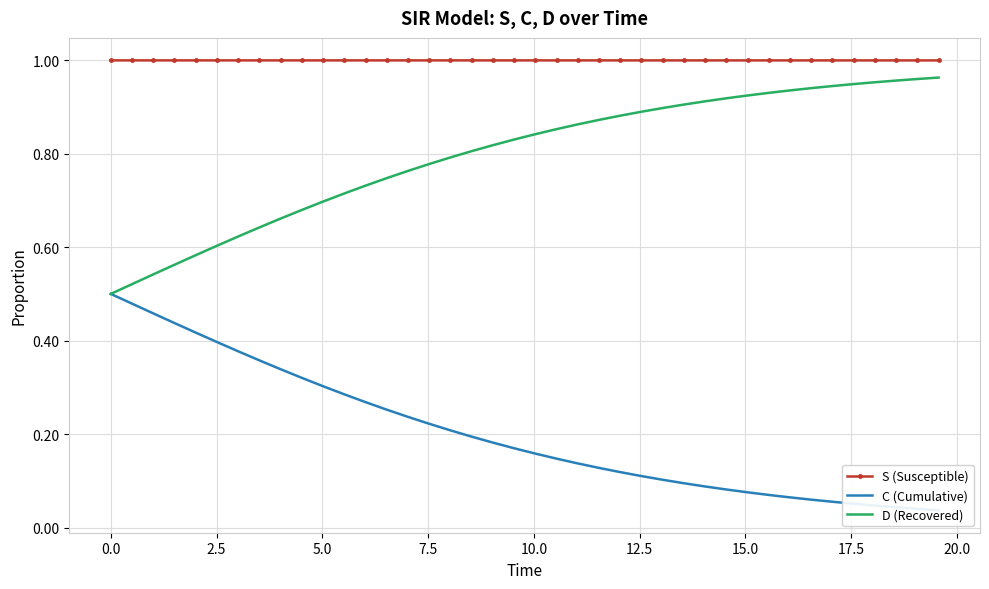

True or false: S (Susceptible) and D (Recovered) intersect in this chart.

False